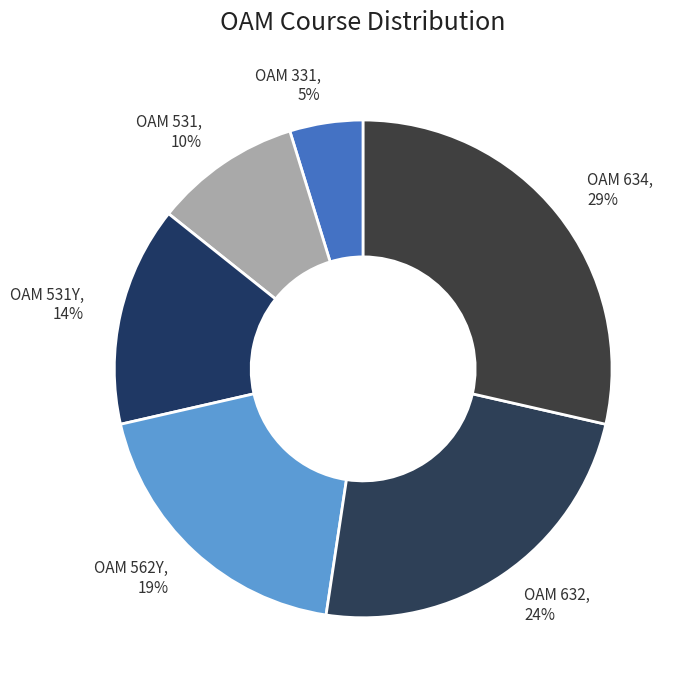

To the nearest percent, what is the average slice percentage?

17%